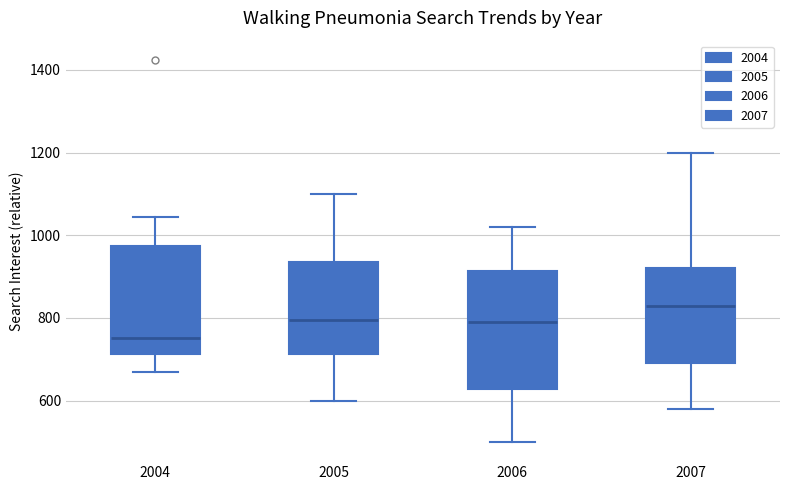

Reading left to right, read every box against the y-axis: the position of its median line, the range the box covers, and the ends of its whiskers. The values are not printed on the chart, so give them approximately, as read against the axis.

2004: median 760, box 720 to 980, whiskers 660 to 1040
2005: median 800, box 720 to 940, whiskers 600 to 1100
2006: median 800, box 620 to 920, whiskers 500 to 1020
2007: median 840, box 700 to 920, whiskers 580 to 1200